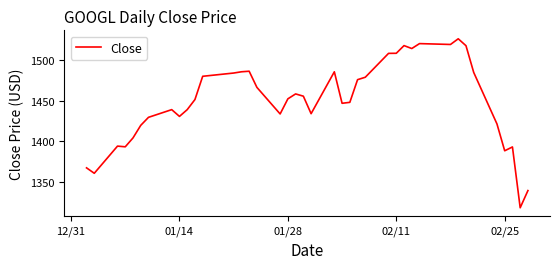

What is the minimum value shown in the chart?

1318.1